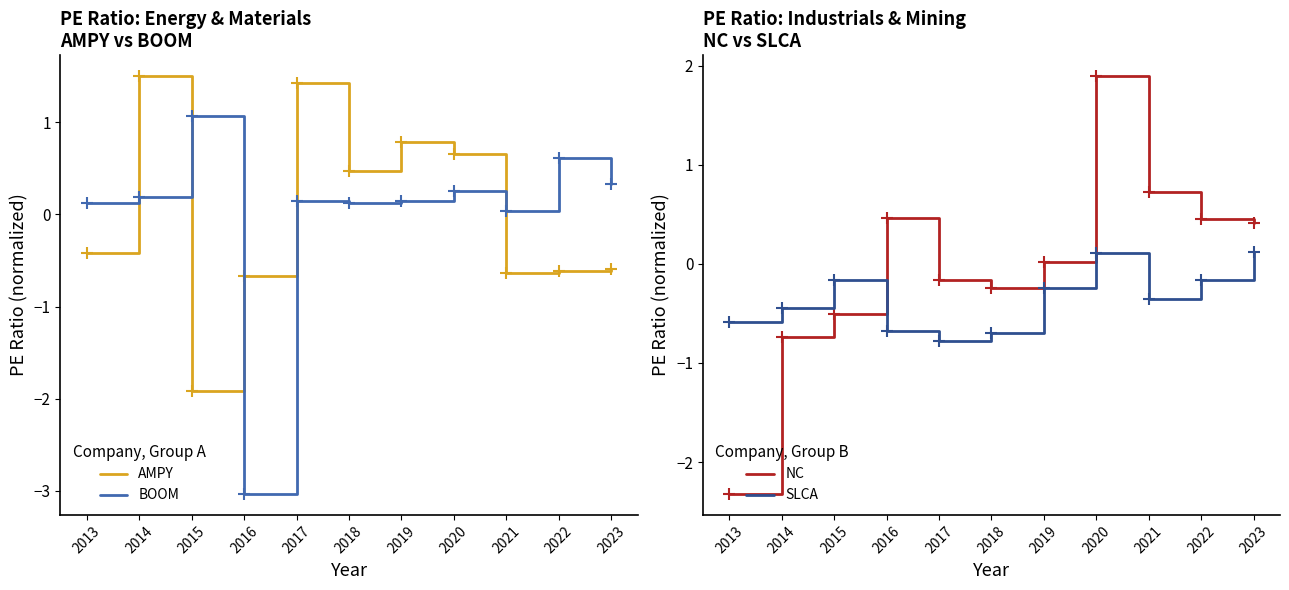

True or false: AMPY and SLCA cross at least once.

True